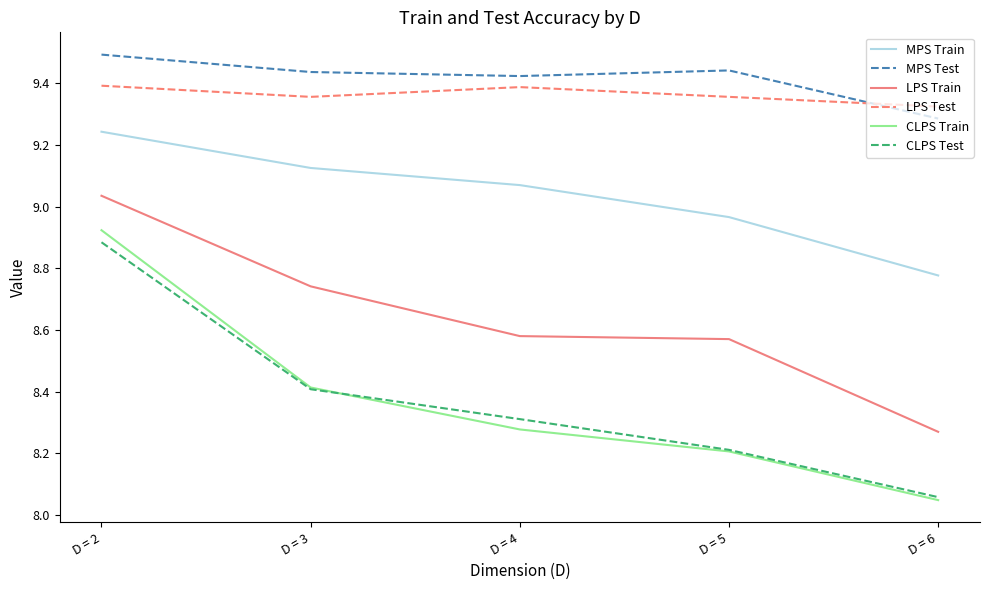

At which category does the chart reach its peak across all series?

D = 2